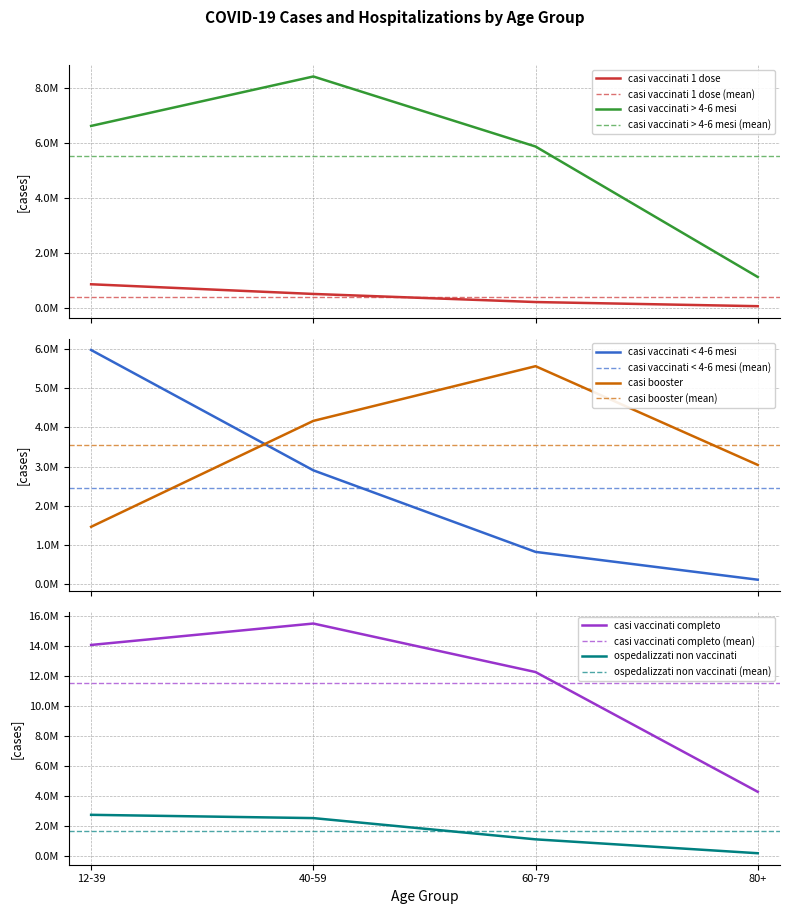

True or false: casi vaccinati 1 dose and ospedalizzati non vaccinati intersect in this chart.

False